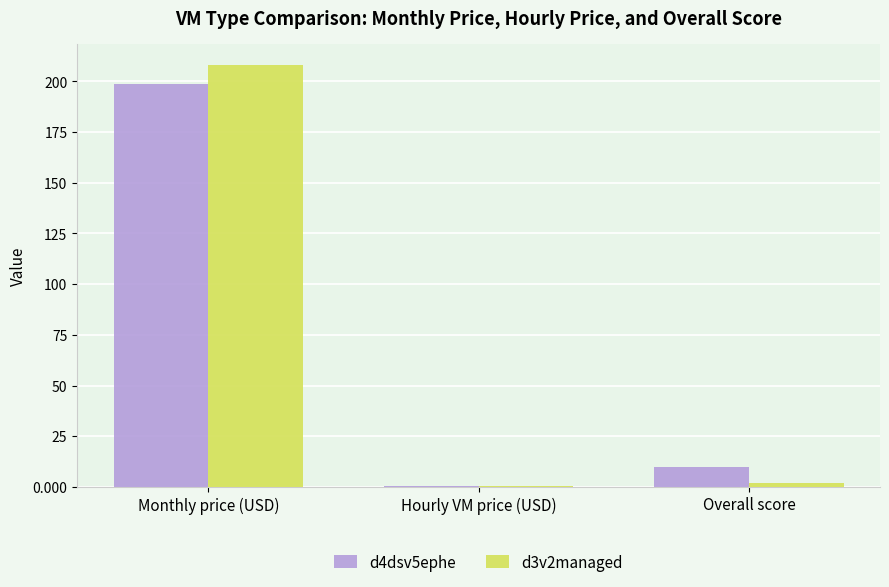

How many groups of bars are there?

3